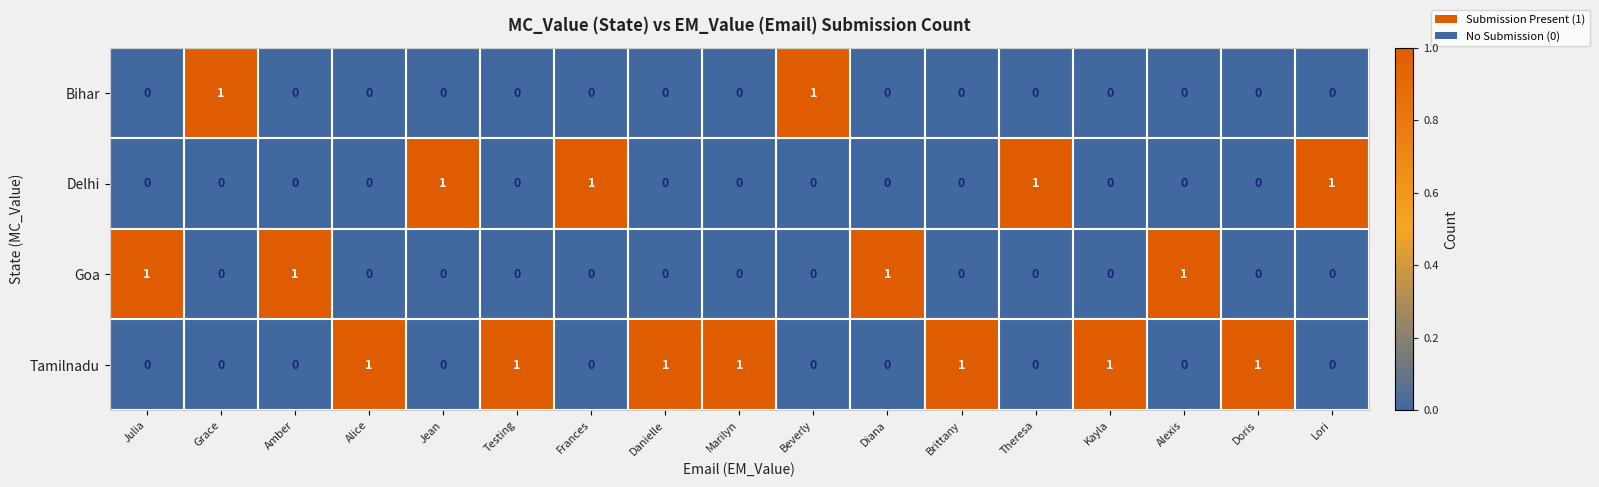

Which series has the largest total across all categories?

Tamilnadu